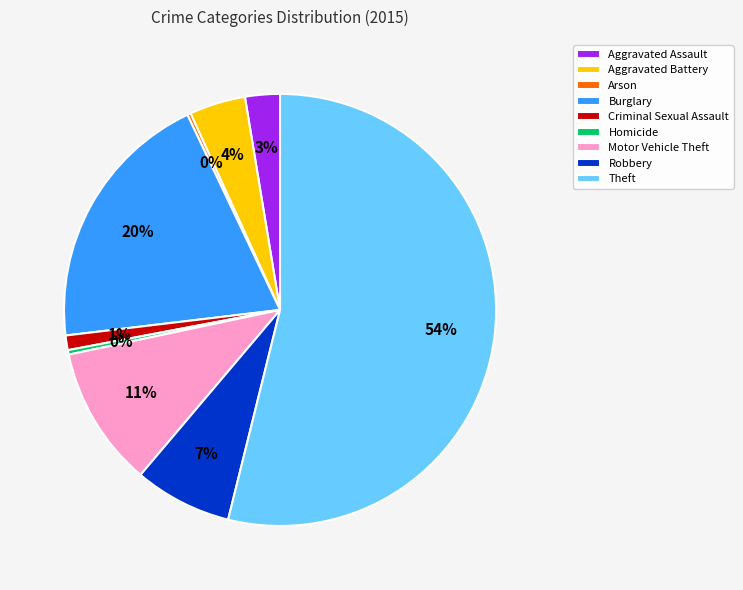

What is the largest slice in the pie chart?

Theft